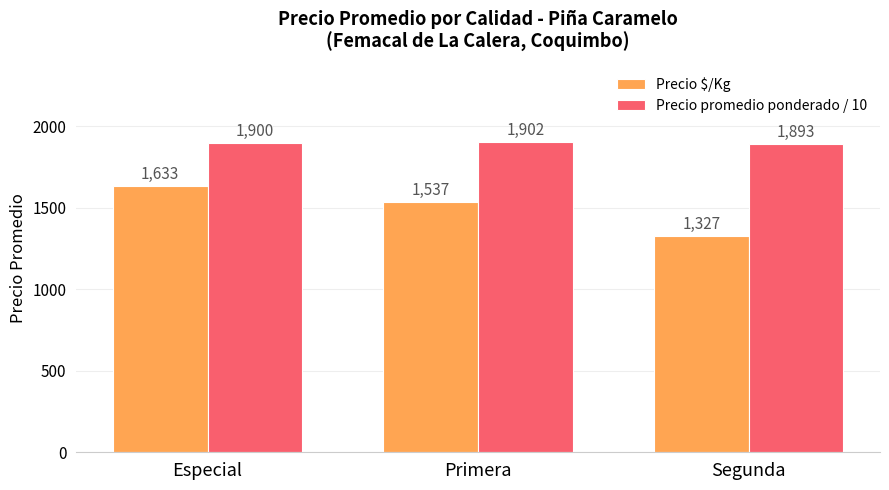

What is the greatest value displayed?

1902.9